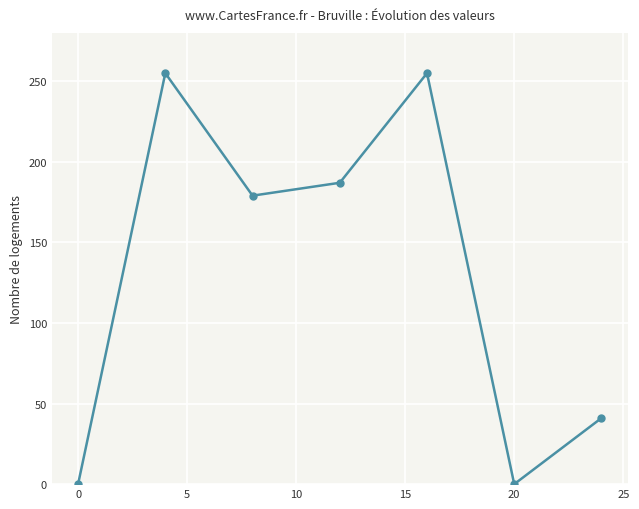

What is the average value?

131